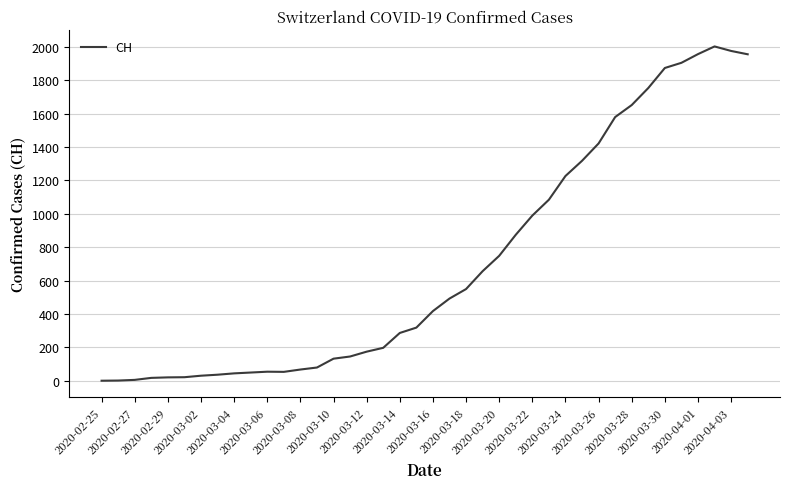

What is the greatest value displayed?

2002